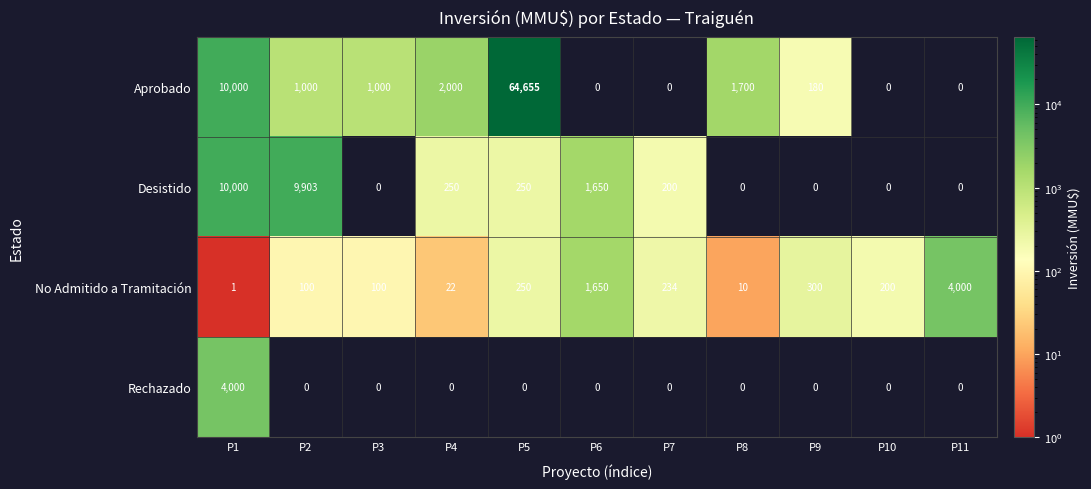

At which label is No Admitido a Tramitación closest to 2000?

P6